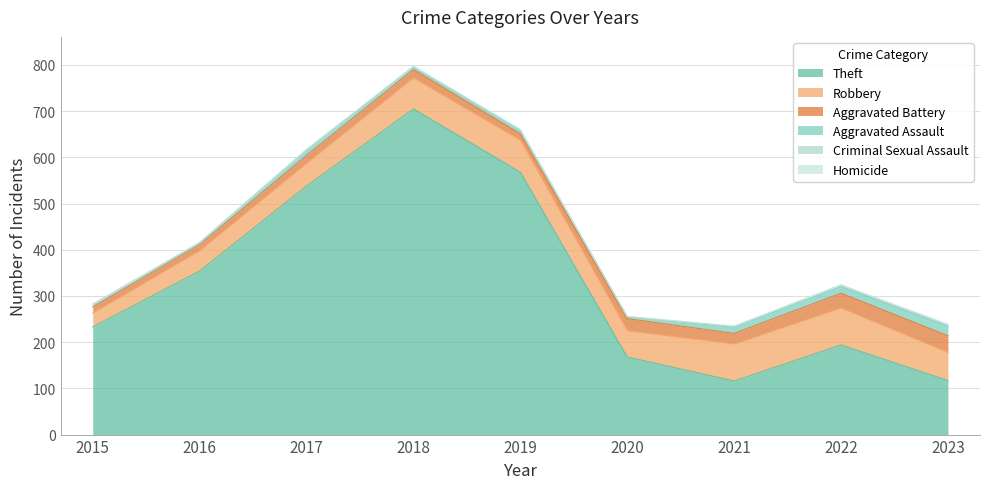

In Homicide, how many points are lower than both neighbors (excluding endpoints)?

1